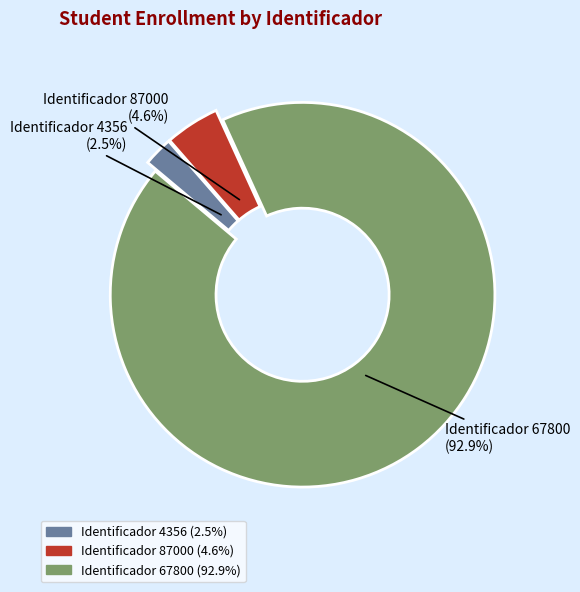

Rank the categories by value from highest to lowest.

Identificador 67800 (92.9%), Identificador 87000 (4.6%), Identificador 4356 (2.5%)